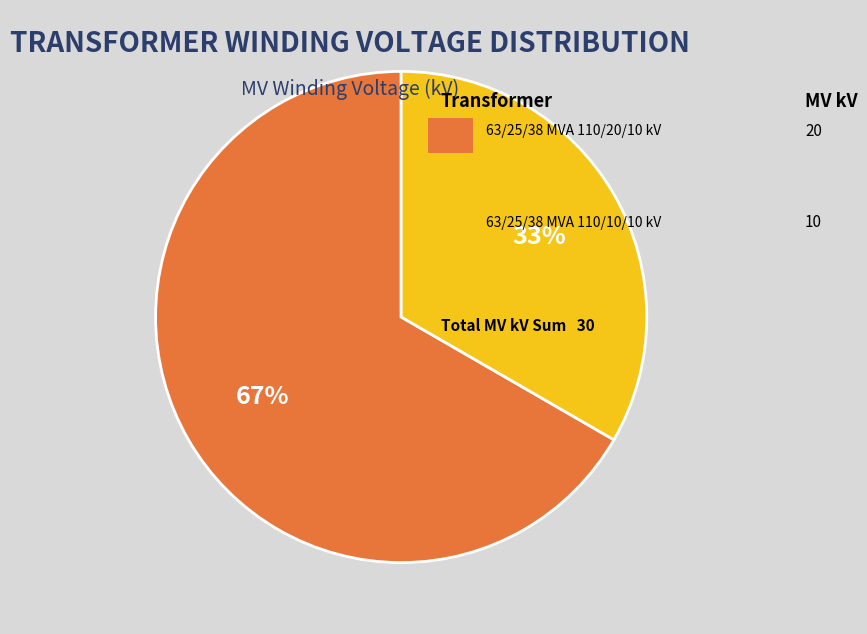

To the nearest percent, what is the average slice percentage?

50%